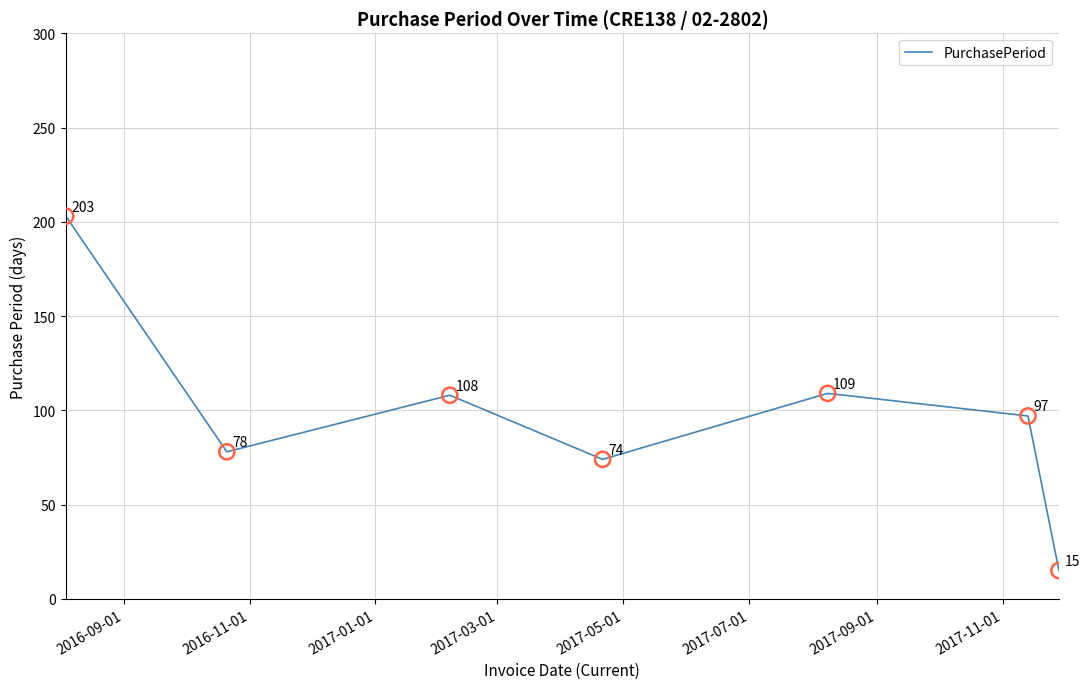

What is the difference between the maximum and minimum values?

188